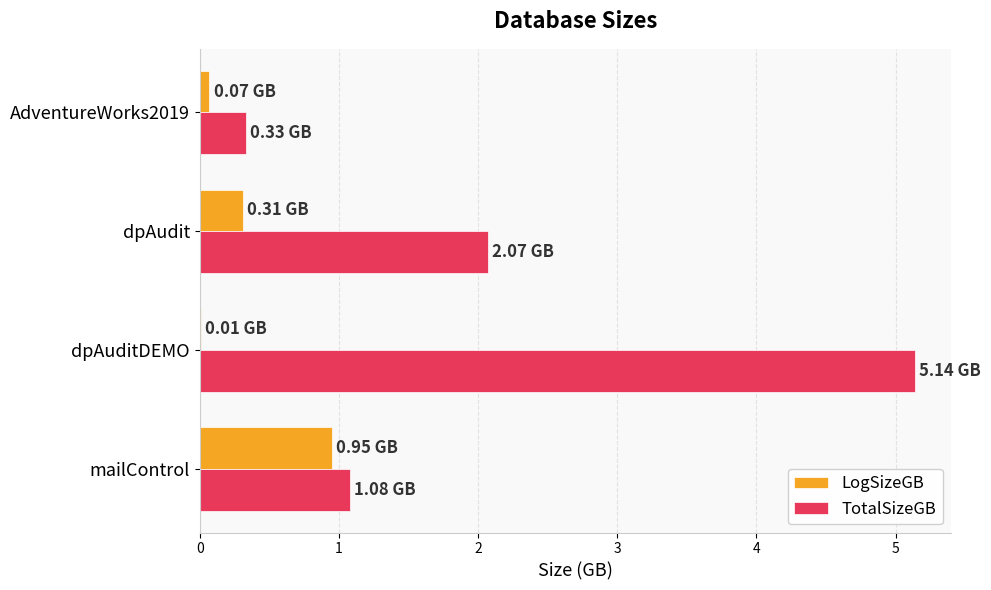

What is the sum of all LogSizeGB values?

1.3